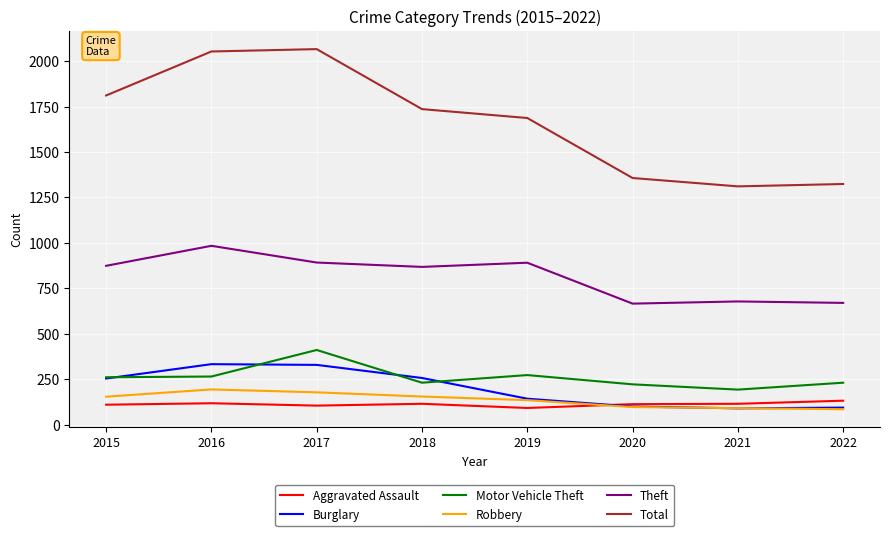

True or false: Aggravated Assault has a value of 132 at 2022.

True